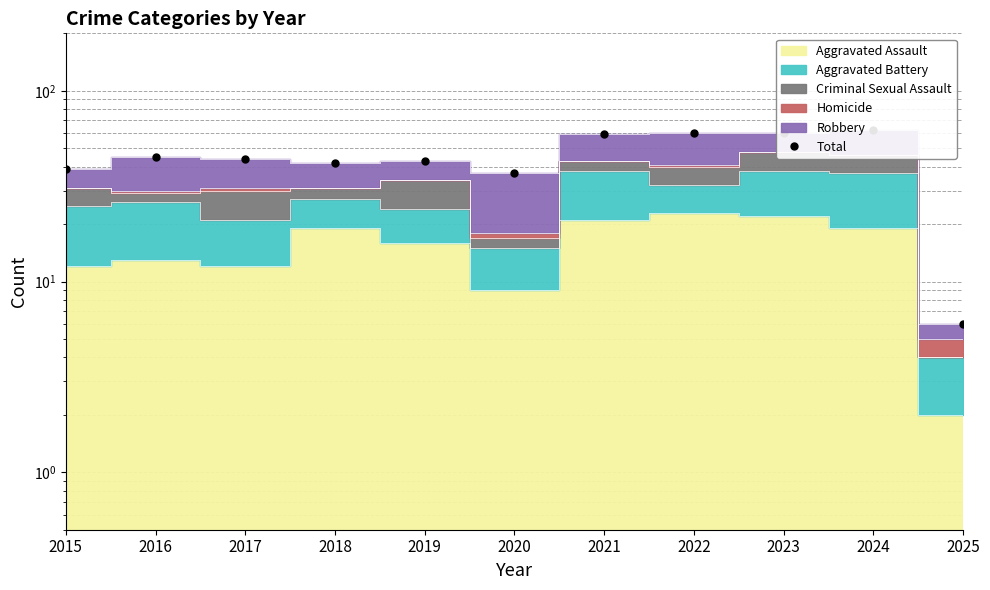

Reading left to right, list all the values displayed in this chart.

2015=39	2016=45	2017=44	2018=42	2019=43	2020=37	2021=59	2022=60	2023=60	2024=62	2025=6